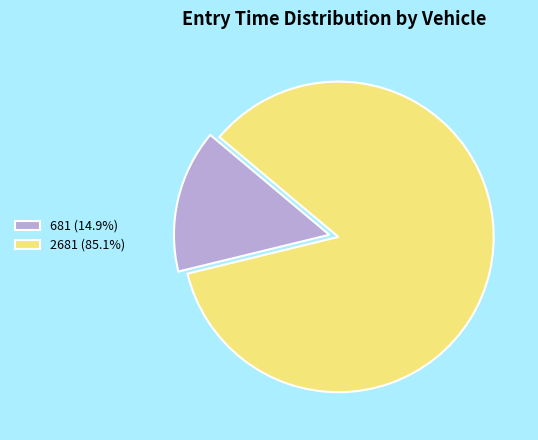

Rank the categories by value from highest to lowest.

2681, 681